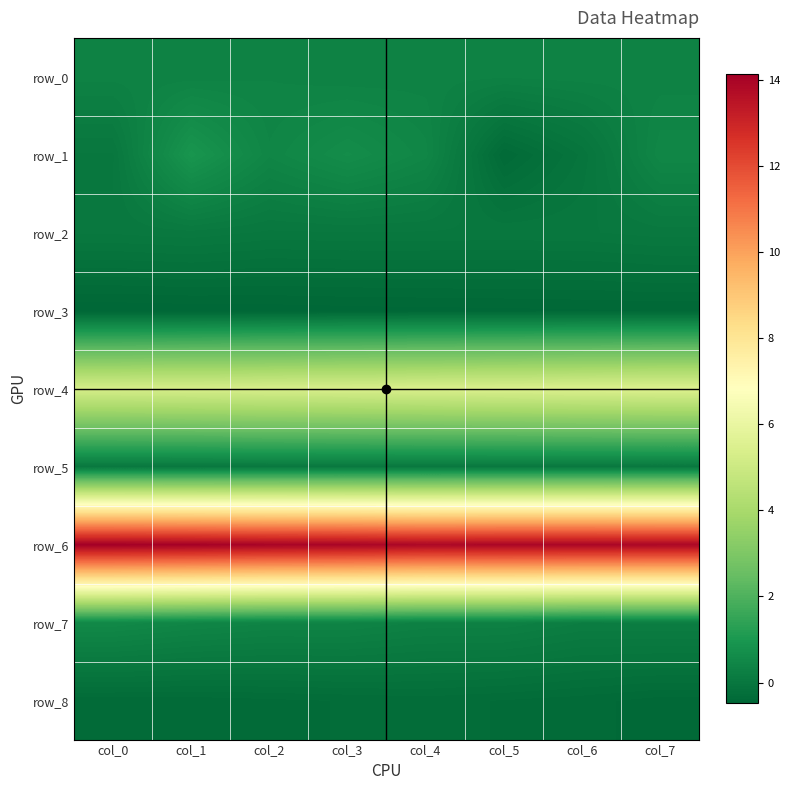

Which has a higher value, col_7 or col_6?

col_6